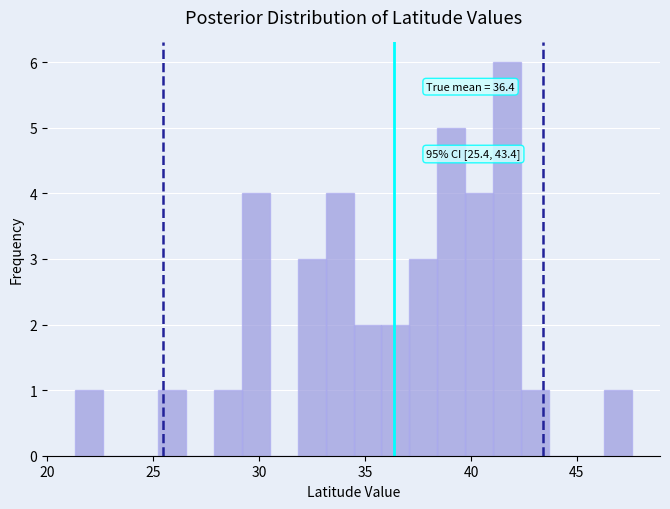

Read against the x-axis, roughly where is the centre of the tallest bar?

41.5